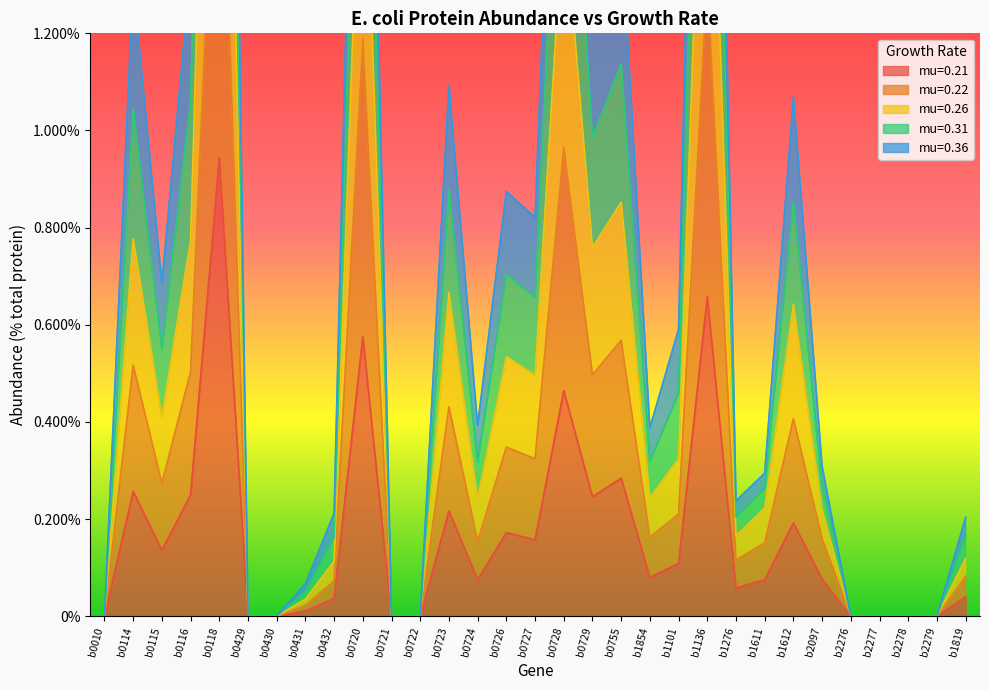

At which category does mu=0.22 reach its first local valley?

b0115